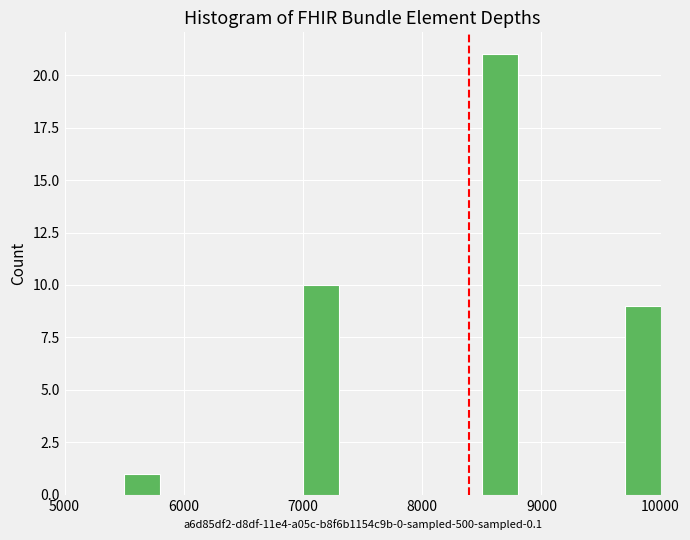

Around what value on the x-axis is the tallest bar? Give the approximate position of its centre, as read against the axis.

8700